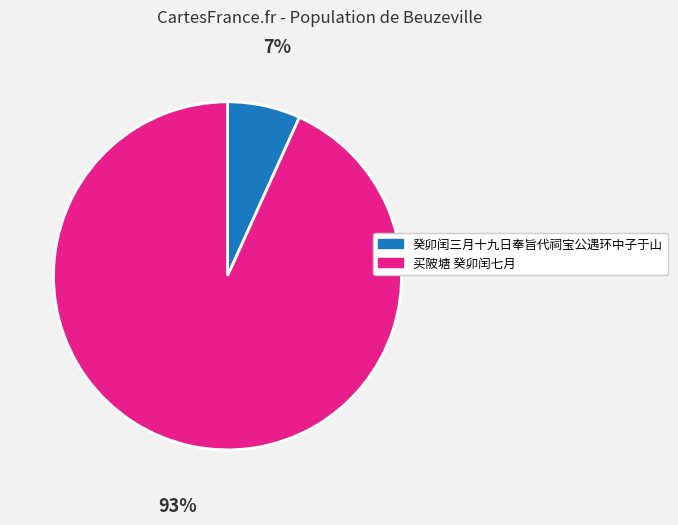

How many segments does this pie chart have?

2